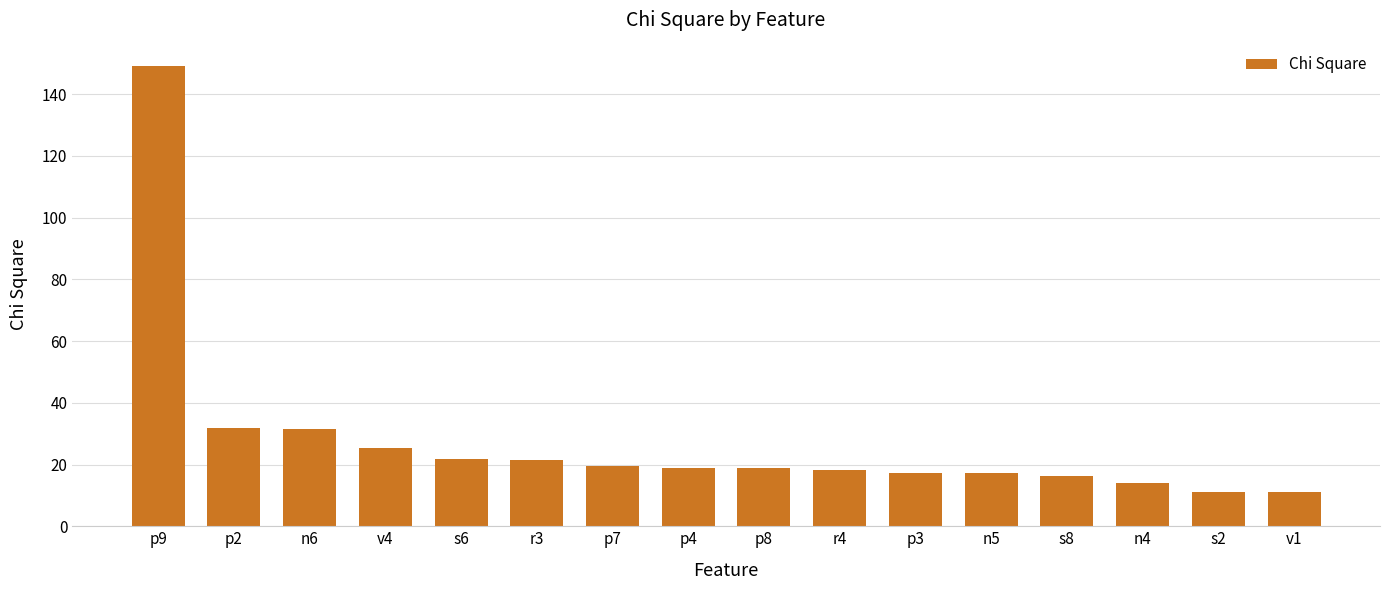

What position from the right is n5?

5